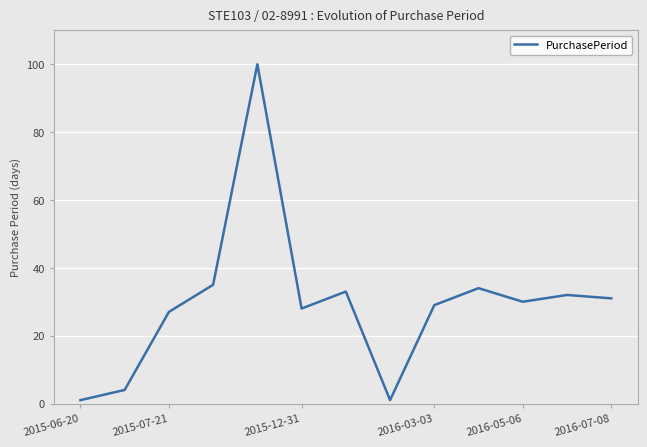

What is the difference between the maximum and minimum values?

99